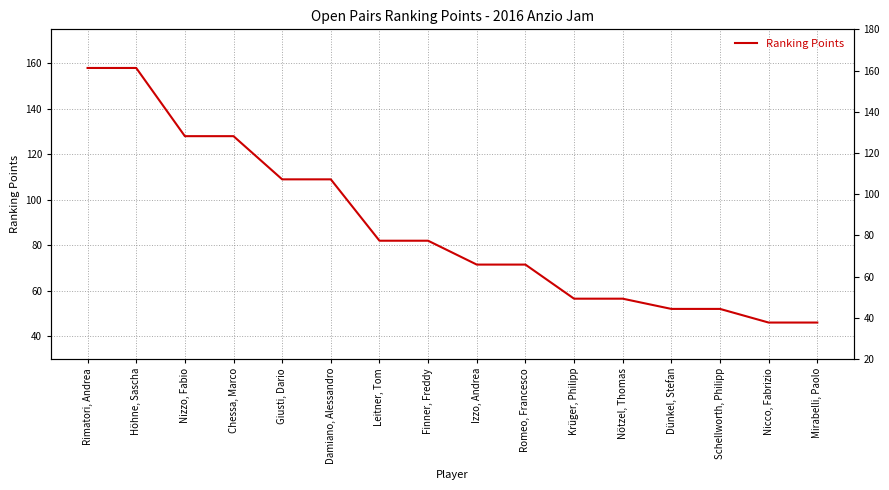

Reading left to right, list all the values displayed in this chart.

Rimatori, Andrea=158.0	Höhne, Sascha=158.0	Nizzo, Fabio=128.0	Chessa, Marco=128.0	Giusti, Dario=109.0	Damiano, Alessandro=109.0	Leitner, Tom=82.0	Finner, Freddy=82.0	Izzo, Andrea=71.5	Romeo, Francesco=71.5	Krüger, Philipp=56.5	Nötzel, Thomas=56.5	Dünkel, Stefan=52.0	Schellworth, Philipp=52.0	Nicco, Fabrizio=46.0	Mirabelli, Paolo=46.0